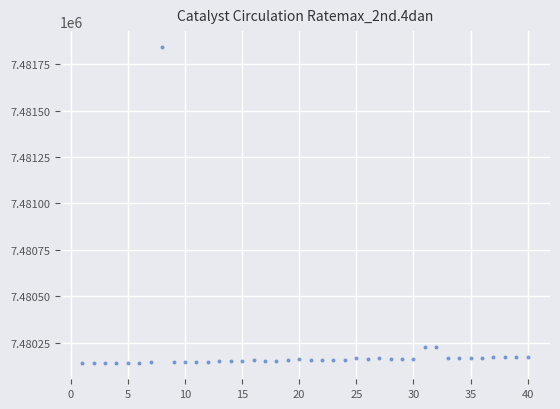

What is the range of X values (max minus min)?

39